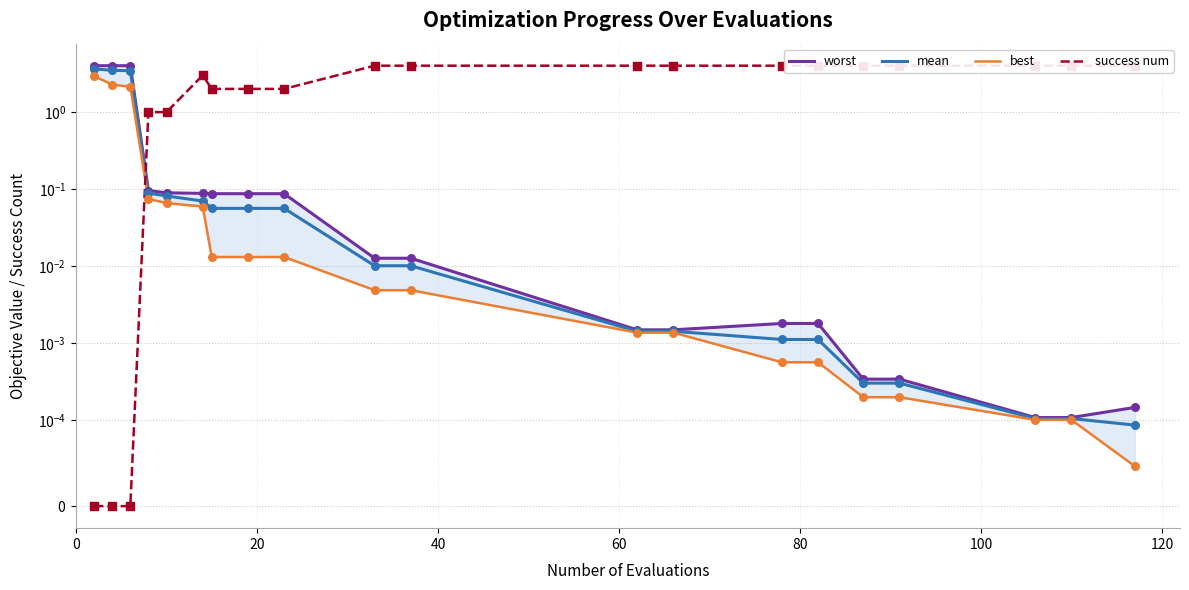

Which series reaches the minimum Y coordinate?

success num